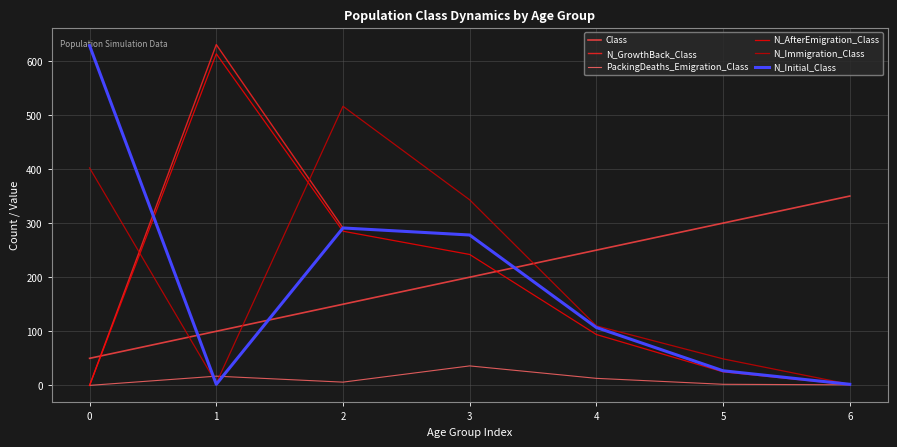

Does the chart display data point markers on the line(s)?

No